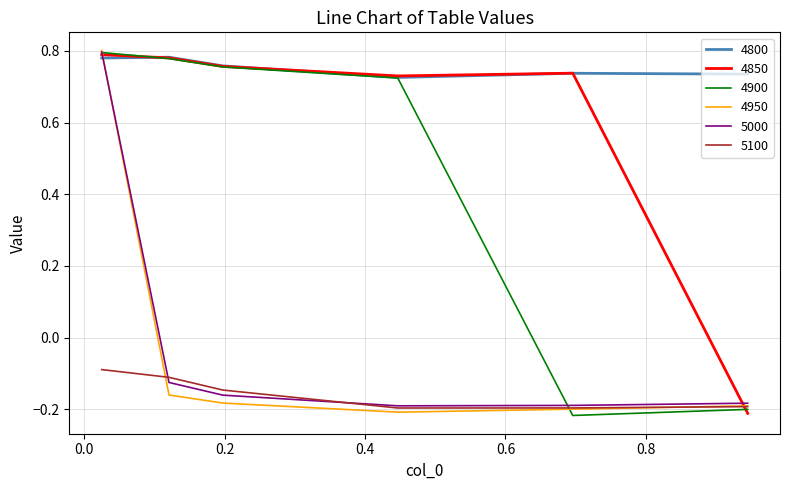

In 5000, how many points are lower than both neighbors (excluding endpoints)?

1